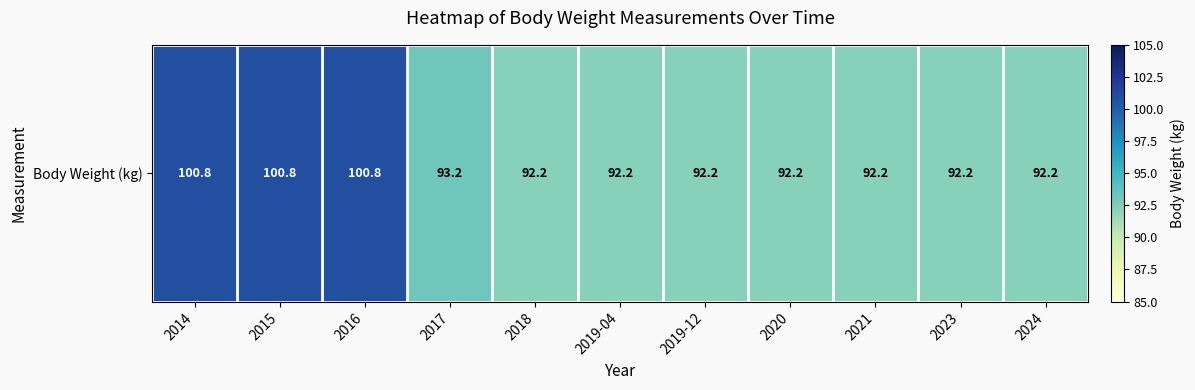

Reading right to left, what are all the values shown in this chart?

2024=92.2	2023=92.2	2021=92.2	2020=92.2	2019-12=92.2	2019-04=92.2	2018=92.2	2017=93.2	2016=100.8	2015=100.8	2014=100.8